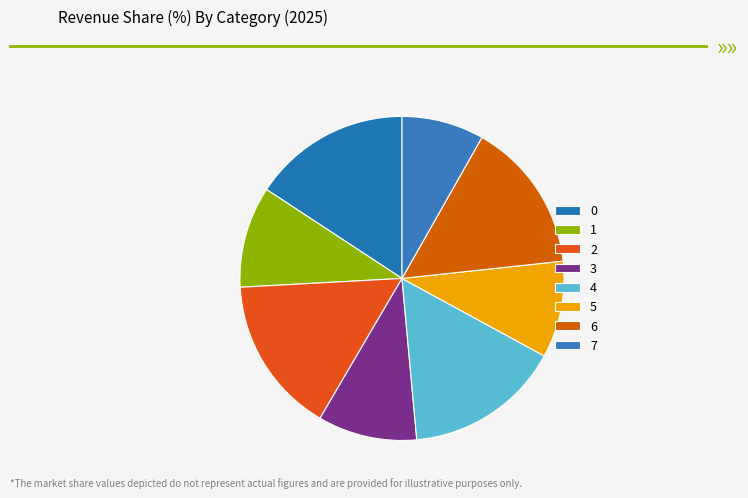

Count the number of slices in the pie.

8